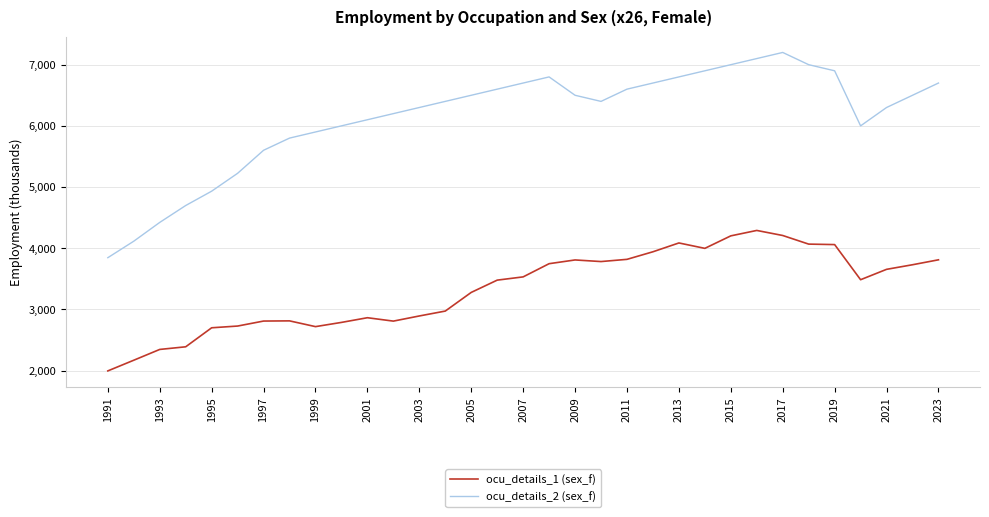

At how many categories does at least one series exceed 4169?

31